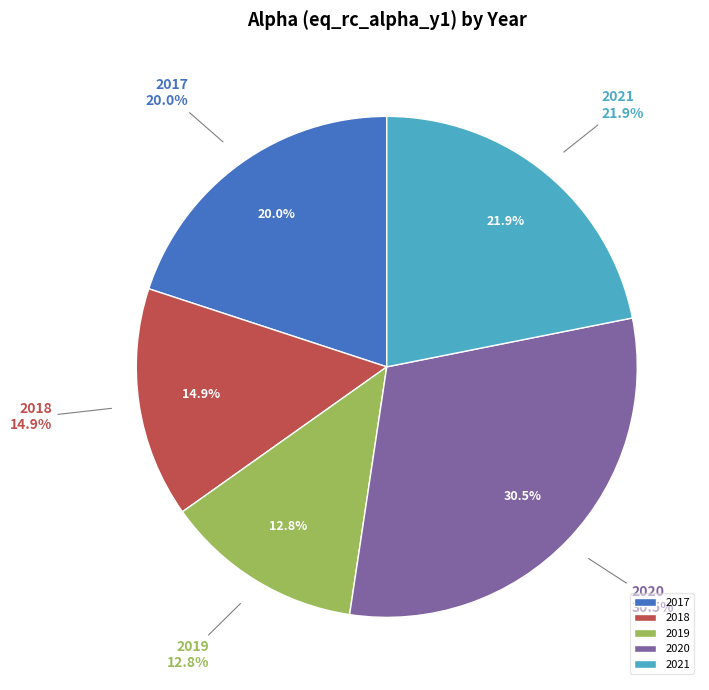

Which category has the smallest portion of the pie?

2019